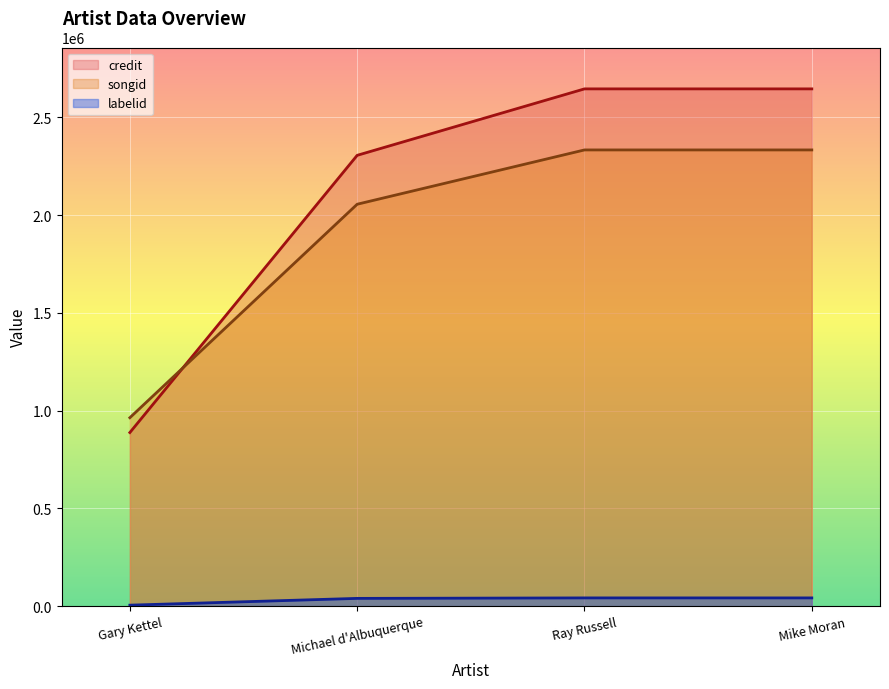

Is the value of credit at Gary Kettel greater than the value of songid at Ray Russell?

No